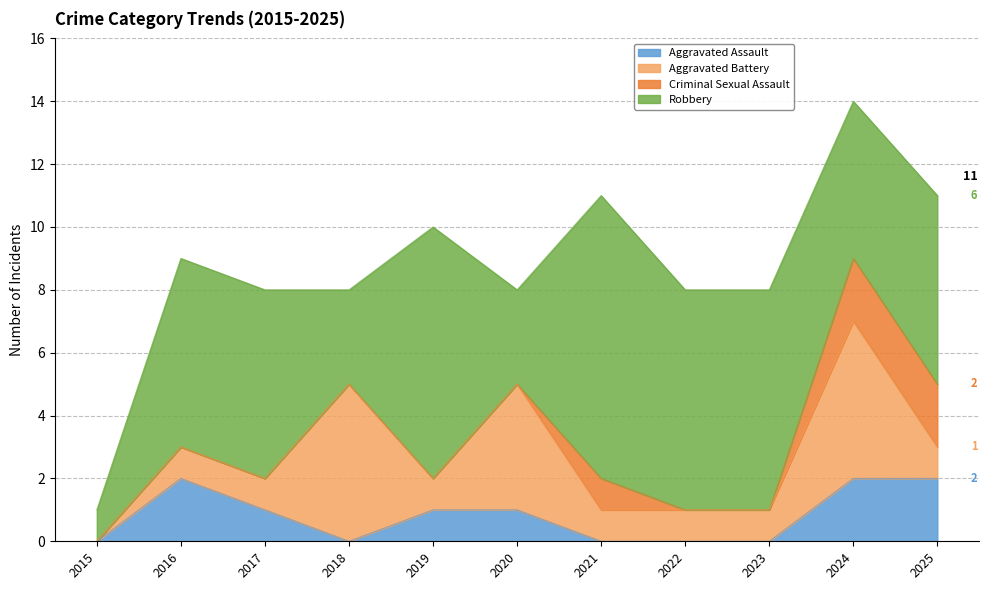

List the series in order of their peak value, lowest first.

Aggravated Assault, Criminal Sexual Assault, Aggravated Battery, Robbery